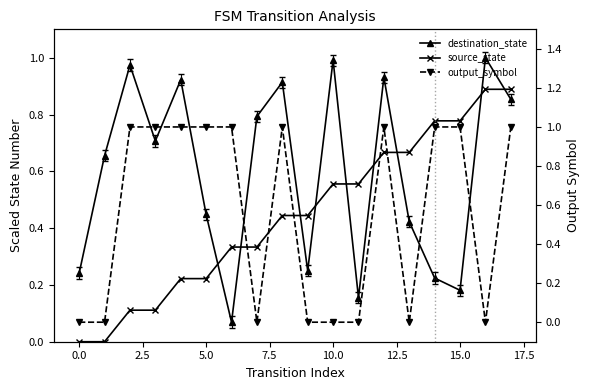

What is the sum of all source_state values?

8.0